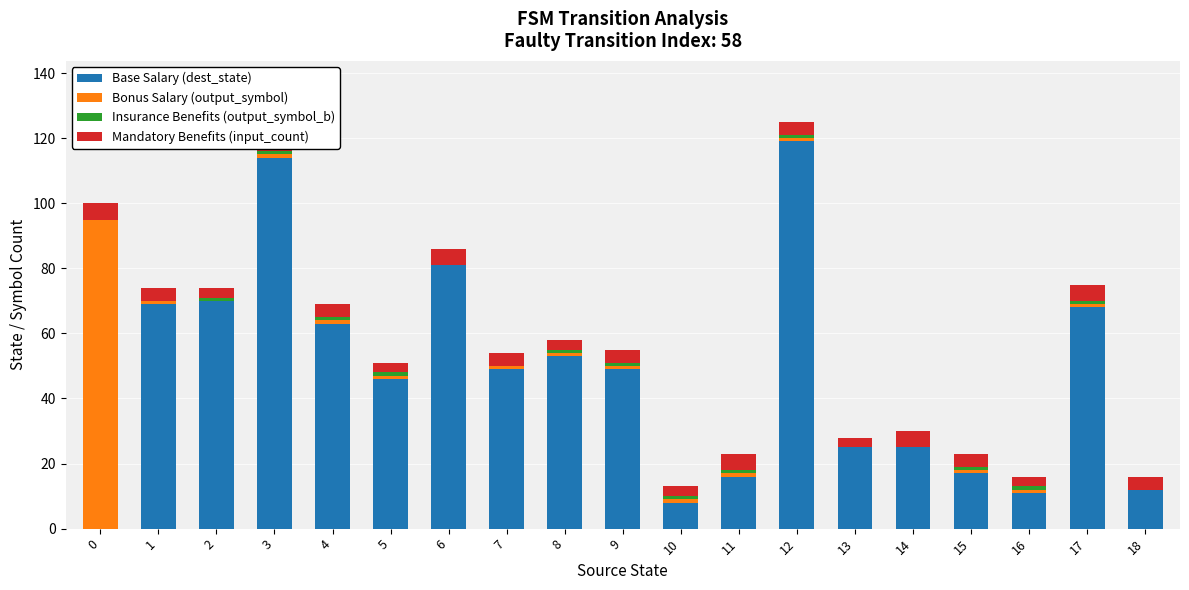

The value of Insurance Benefits (output_symbol_b) at 1 is 0. True or false?

True